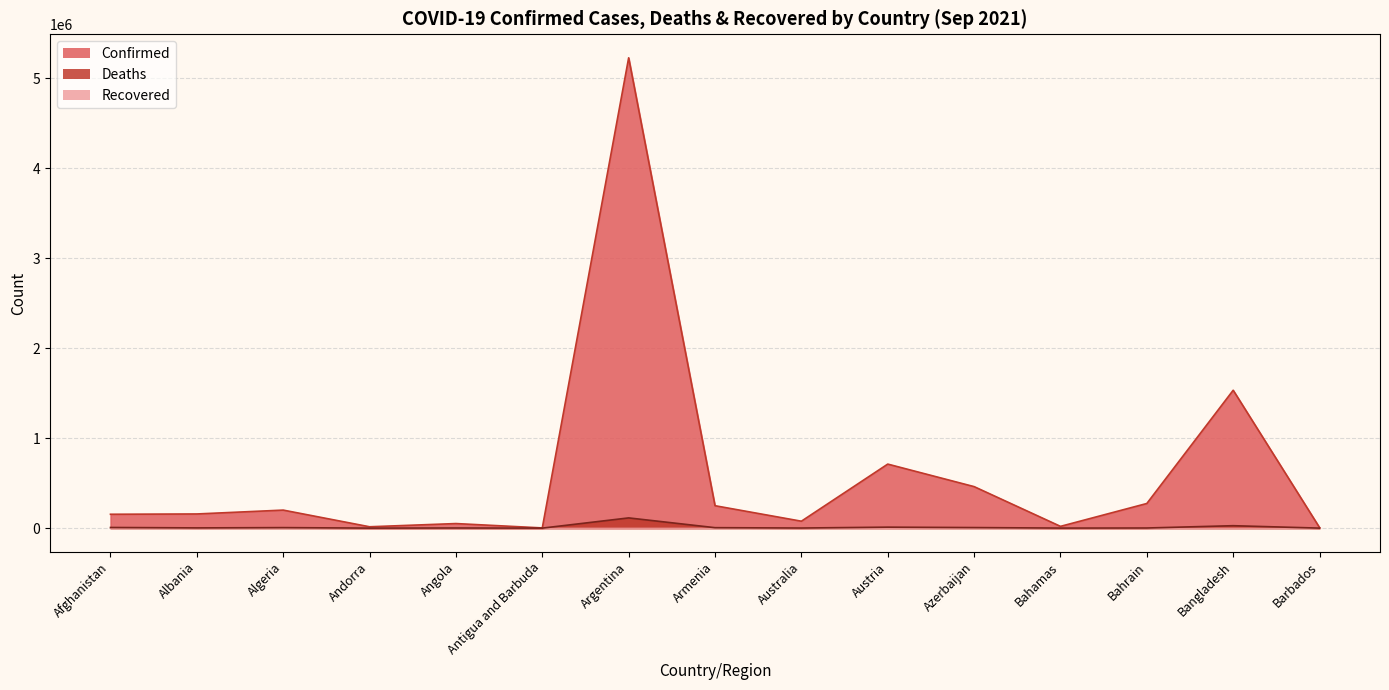

At how many categories does at least one series exceed 1806298?

1